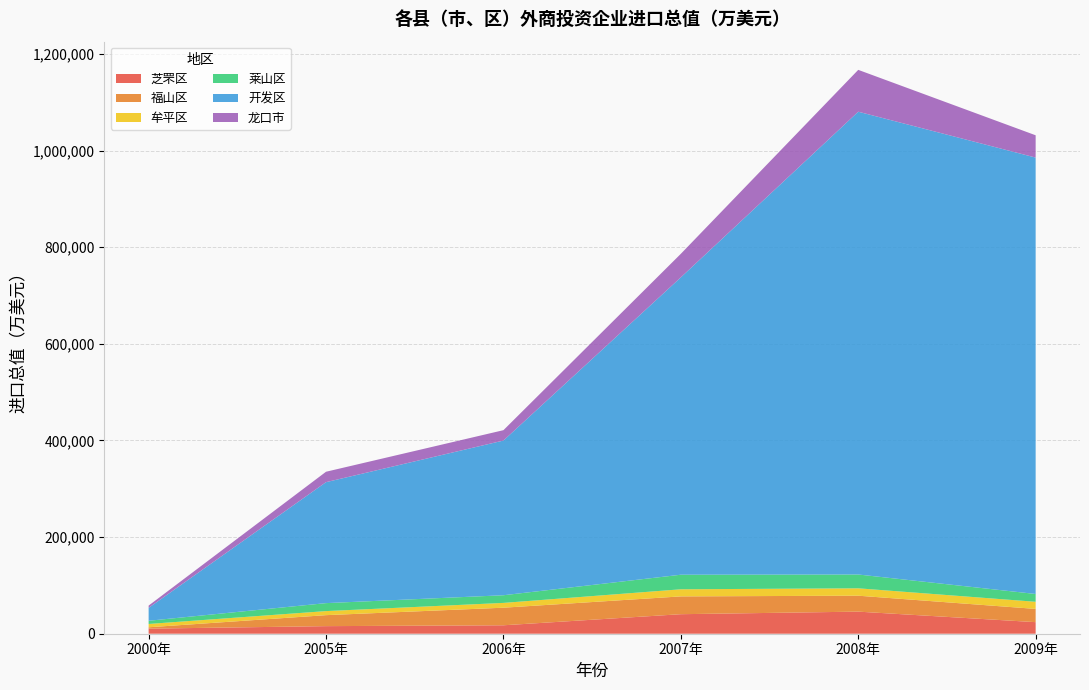

Reading right to left, transcribe all the data shown in this chart.

芝罘区: 23937	45711	40415	17471	15693	10504
福山区: 27427	32989	36851	36387	22743	2843
牟平区: 14726	15290	14706	9927	8393	6855
莱山区: 16165	28591	30145	15858	16495	6606
开发区: 903214	957811	615441	320177	250374	26745
龙口市: 46125	86614	48722	21444	21544	4666